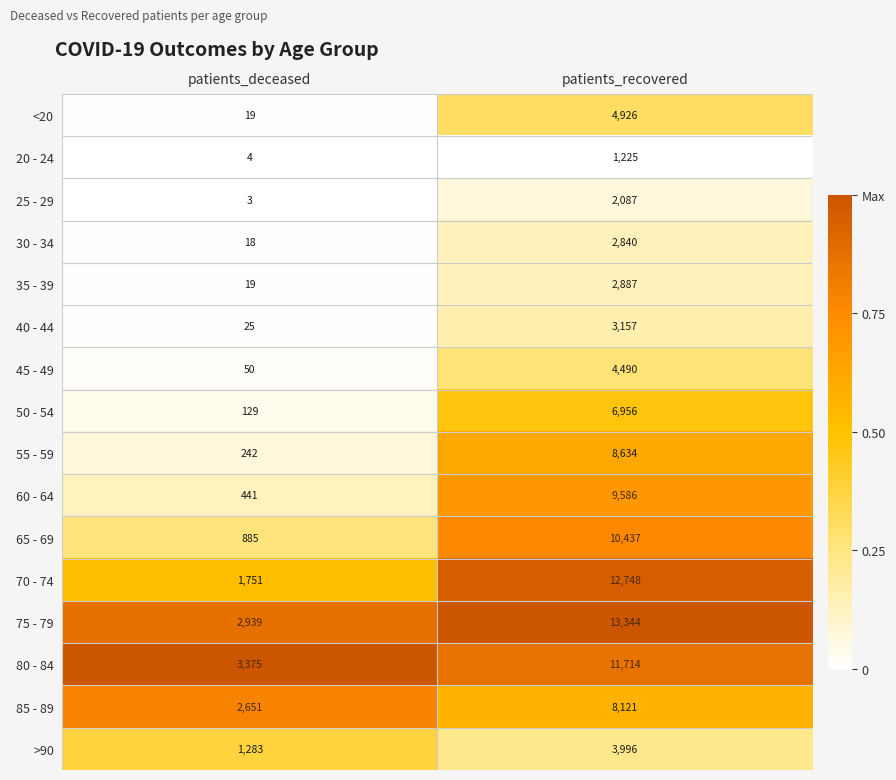

List the series in order of their peak value, highest first.

75 - 79, 70 - 74, 80 - 84, 65 - 69, 60 - 64, 55 - 59, 85 - 89, 50 - 54, <20, 45 - 49, >90, 40 - 44, 35 - 39, 30 - 34, 25 - 29, 20 - 24